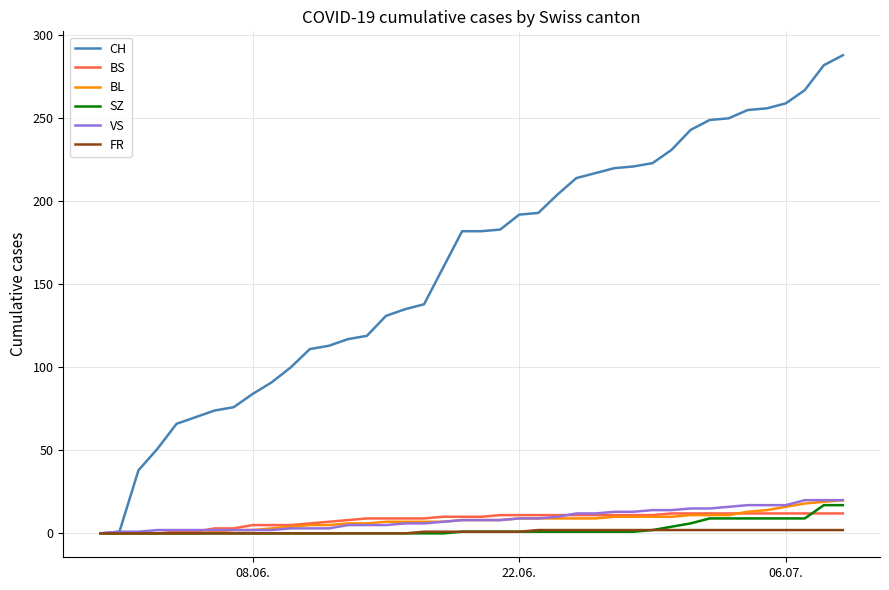

What is the maximum value shown in the chart?

288